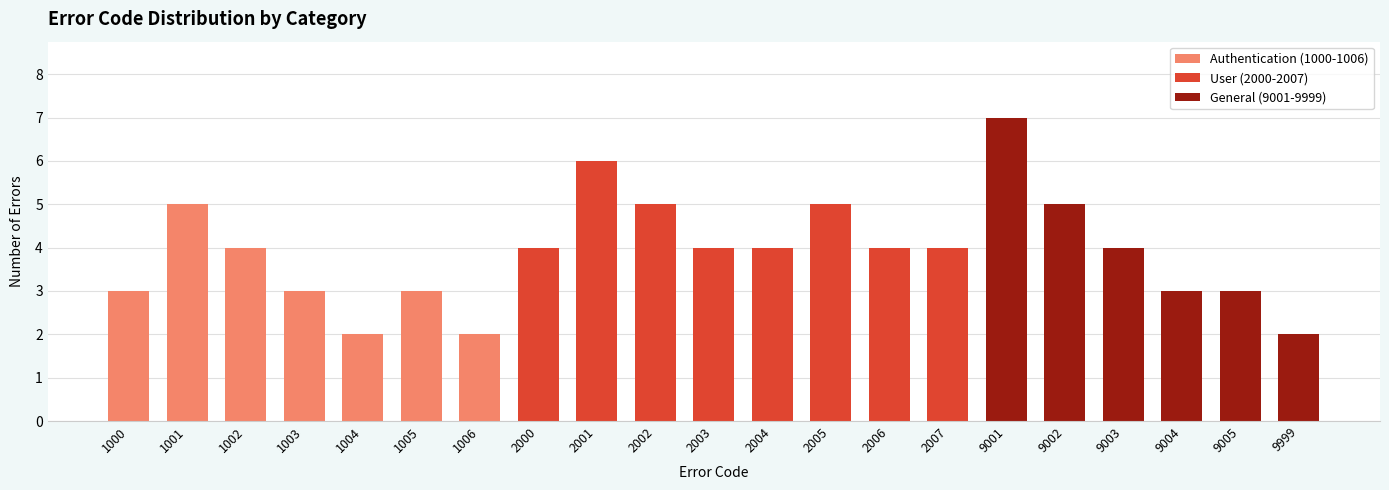

Reading left to right, transcribe all the data shown in this chart.

1000=3	1001=5	1002=4	1003=3	1004=2	1005=3	1006=2	2000=4	2001=6	2002=5	2003=4	2004=4	2005=5	2006=4	2007=4	9001=7	9002=5	9003=4	9004=3	9005=3	9999=2